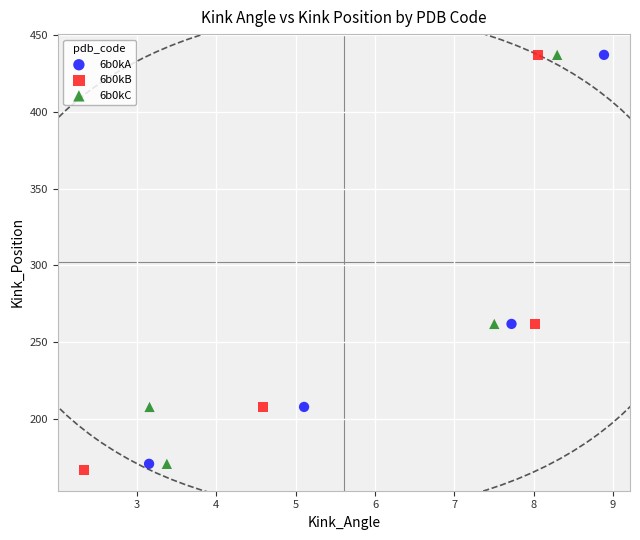

Which series has the widest spread of Y values?

6b0kB